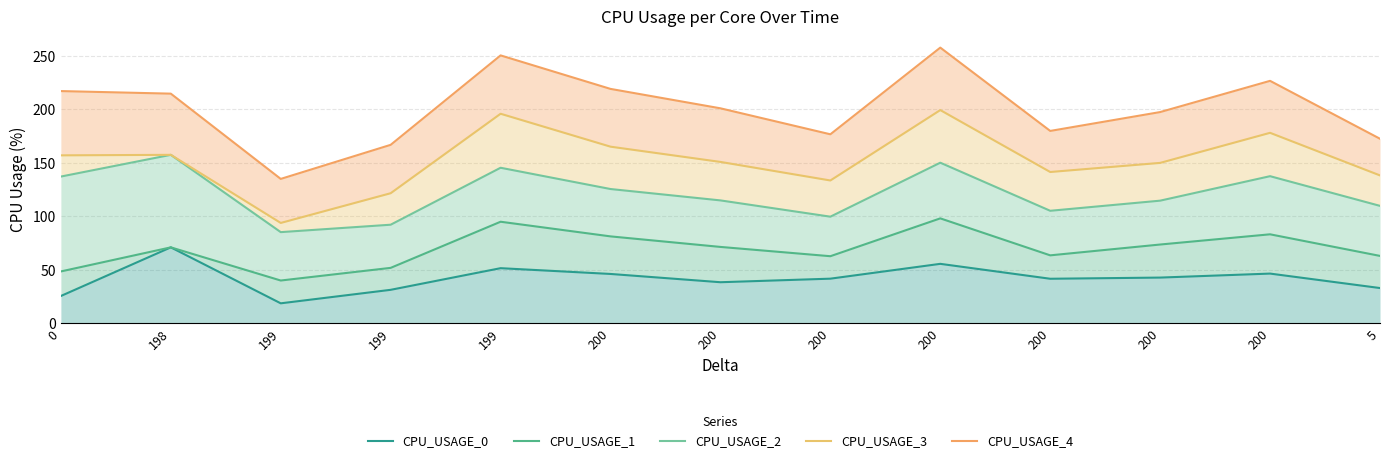

What is the total value across all series at 199?

373.0